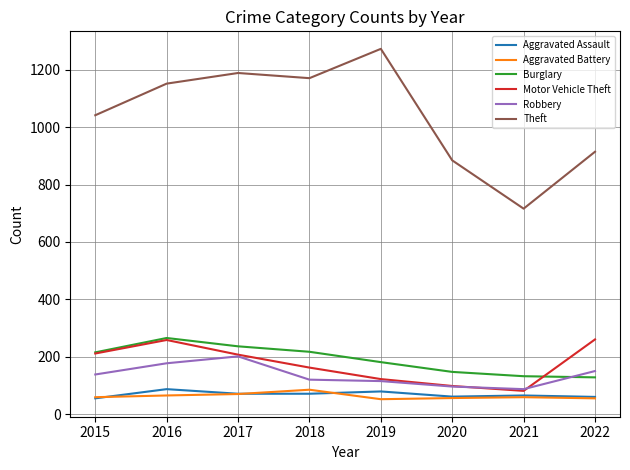

Which series has the largest total across all categories?

Theft